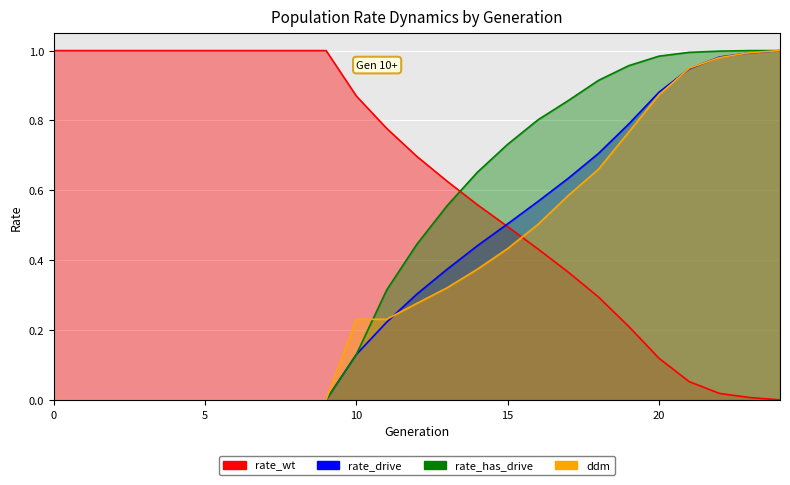

List the series in order of their peak value, highest first.

rate_wt, rate_drive, rate_has_drive, ddm